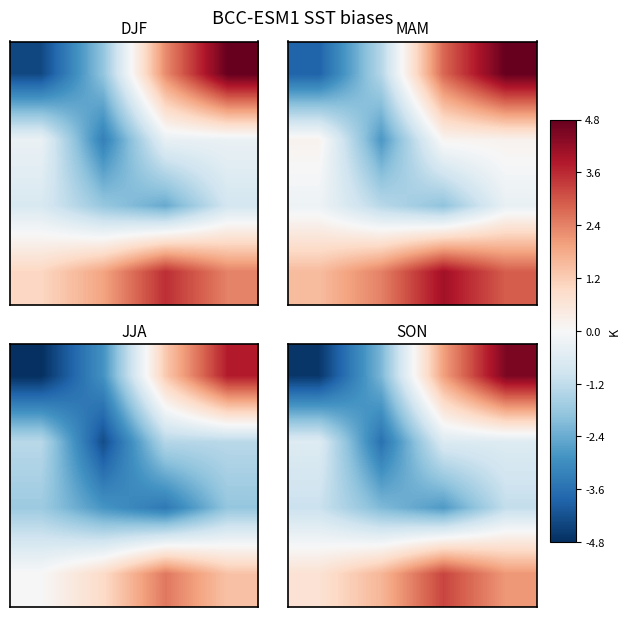

How many series are shown in this chart?

4